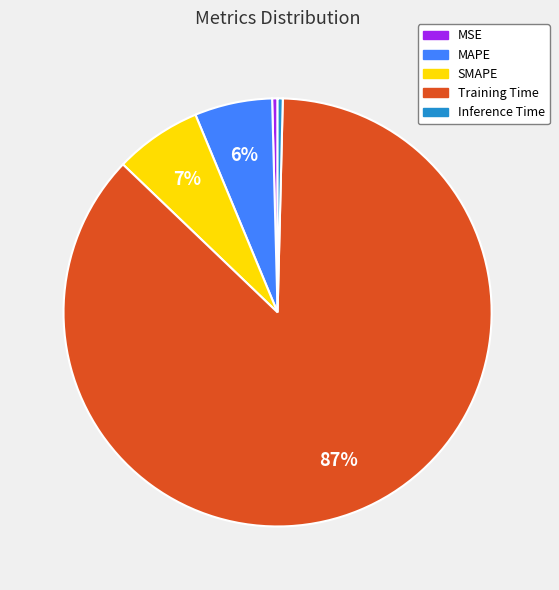

How many slices are in this pie chart?

5